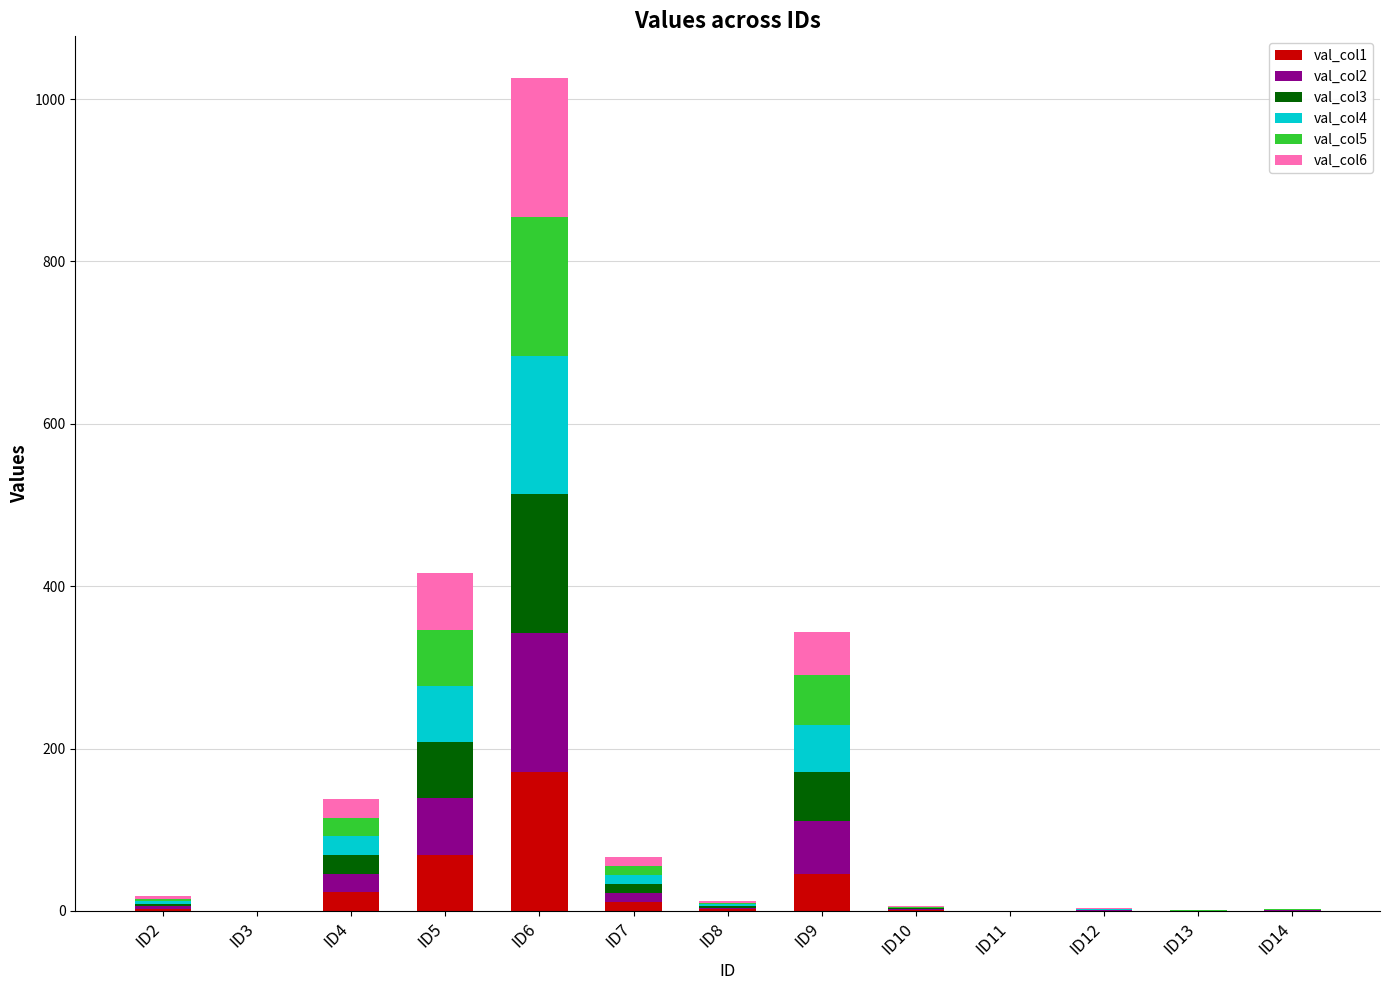

What is the highest value of the val_col1 series?

171.0